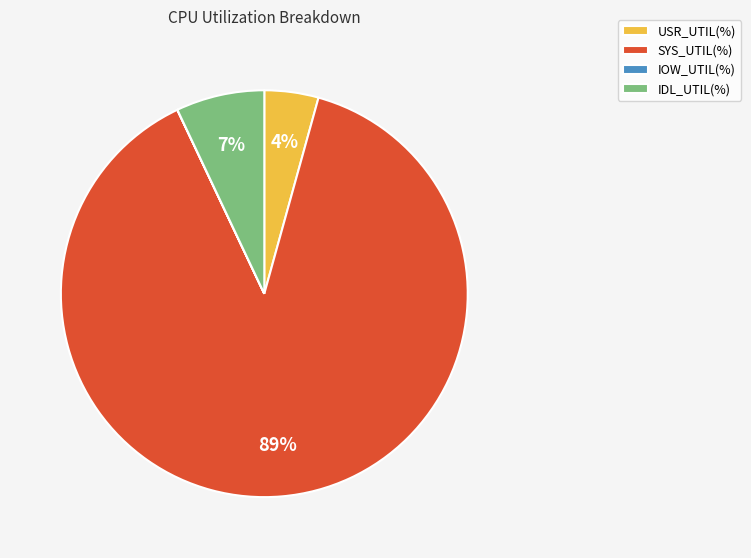

Which slice is the largest?

SYS_UTIL(%)